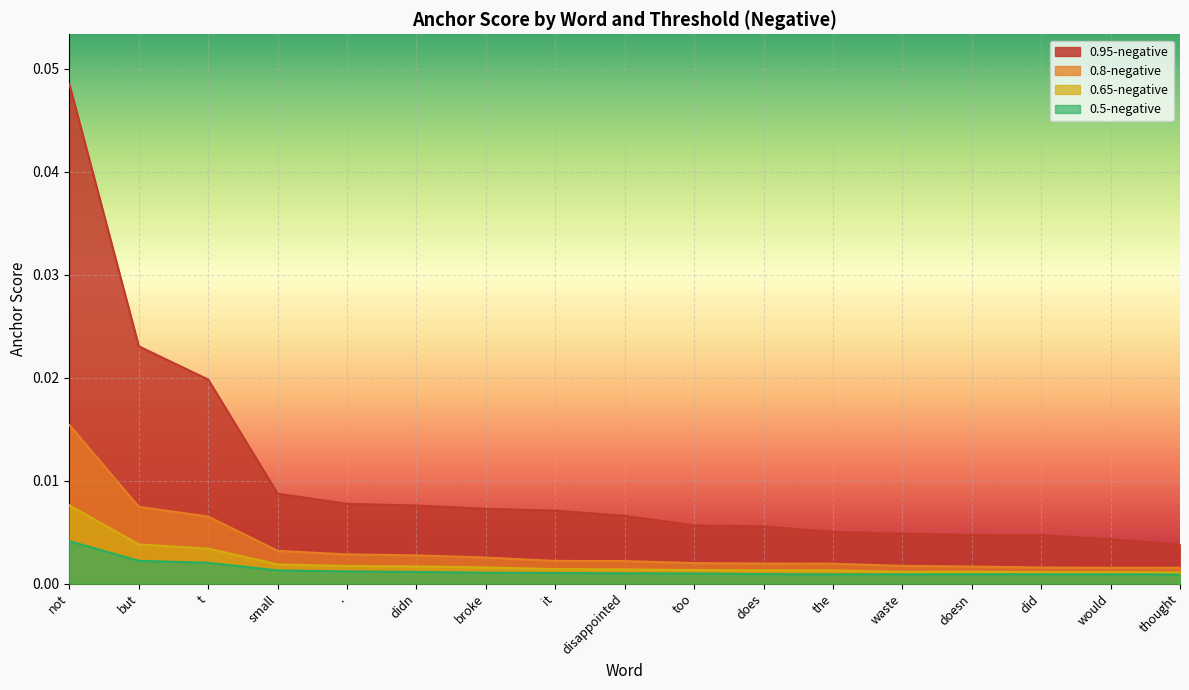

True or false: 0.5-negative and 0.8-negative intersect in this chart.

False